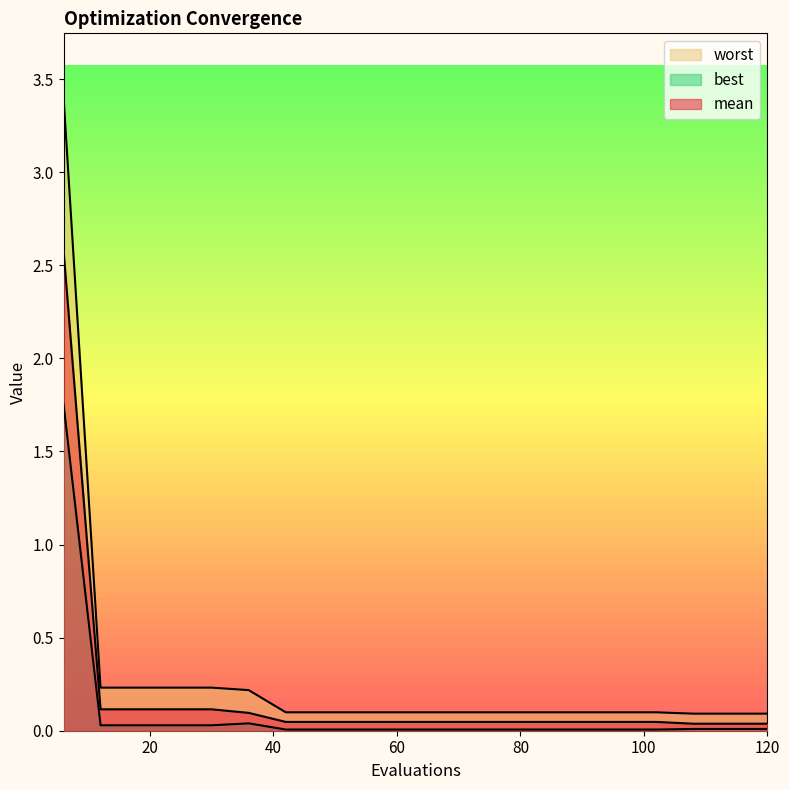

Does the chart display data point markers on the line(s)?

No